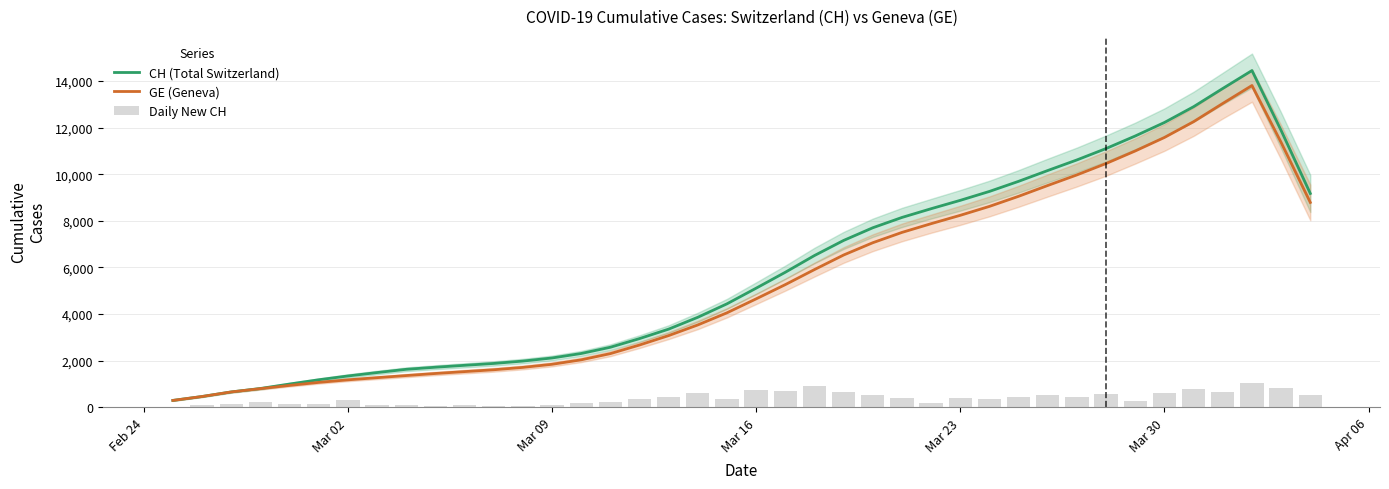

The value of Daily New CH at 36 is 1065.4. True or false?

False